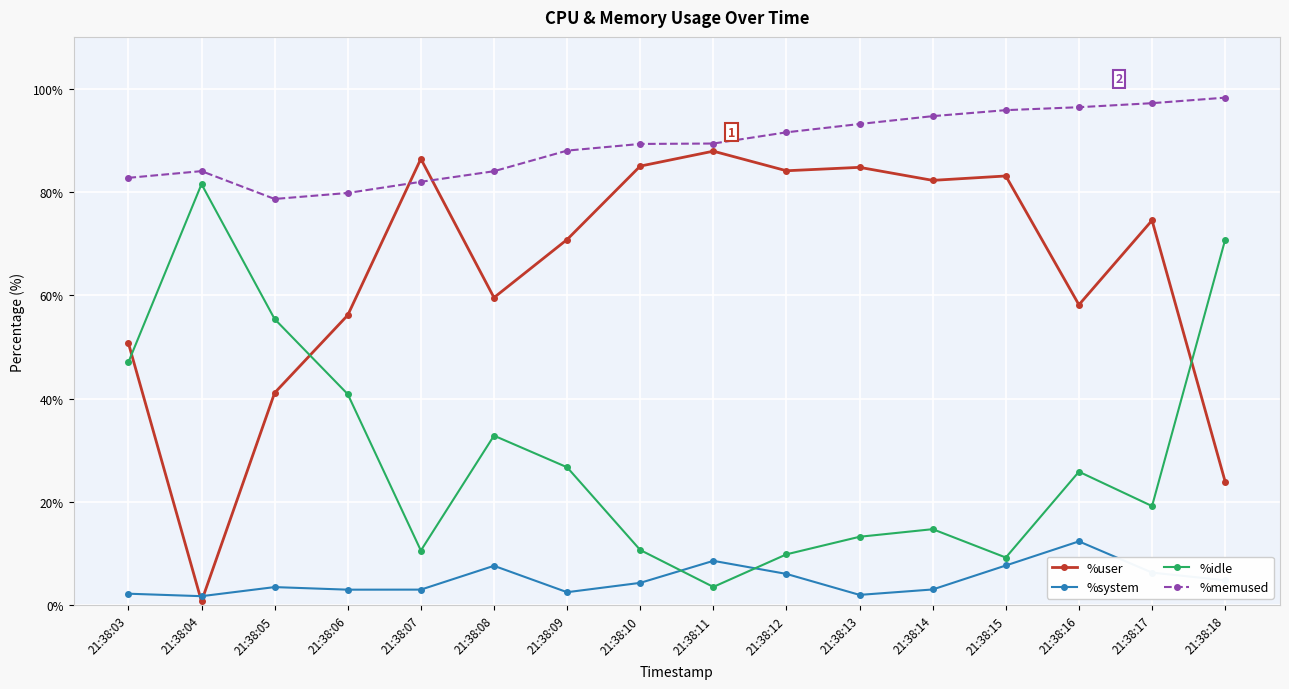

At how many categories does at least one series exceed 67?

16